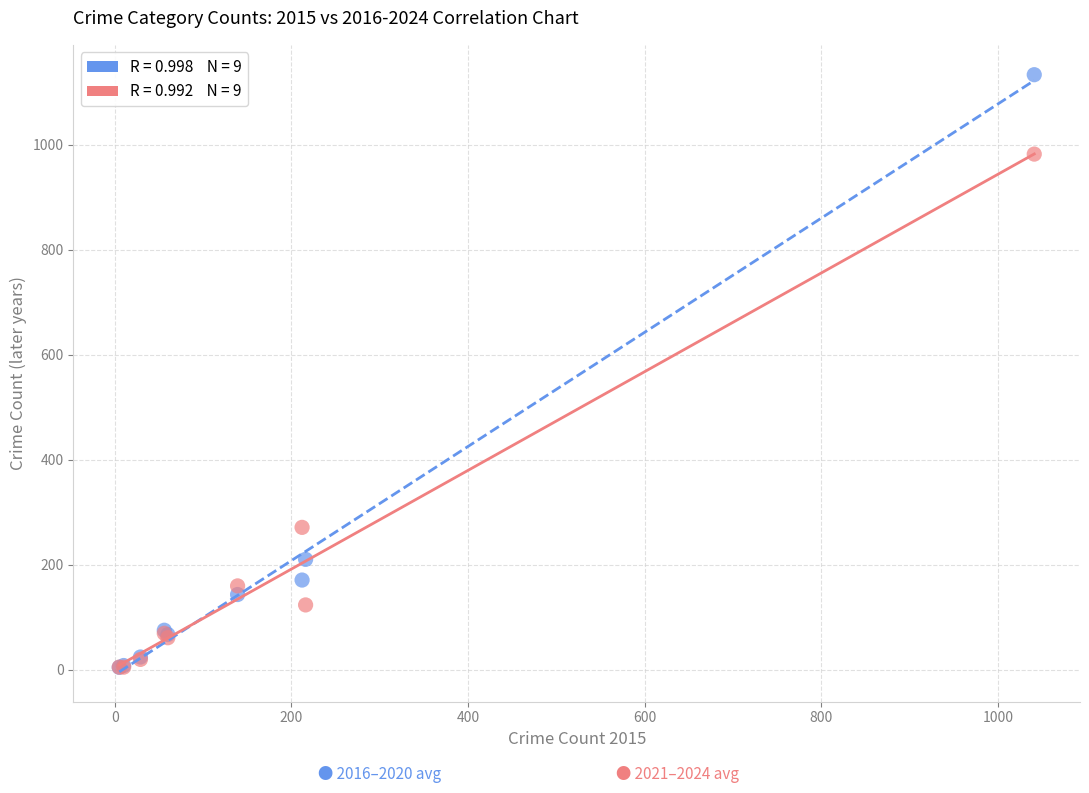

Across all series, what Y value is closest to 568?

270.8